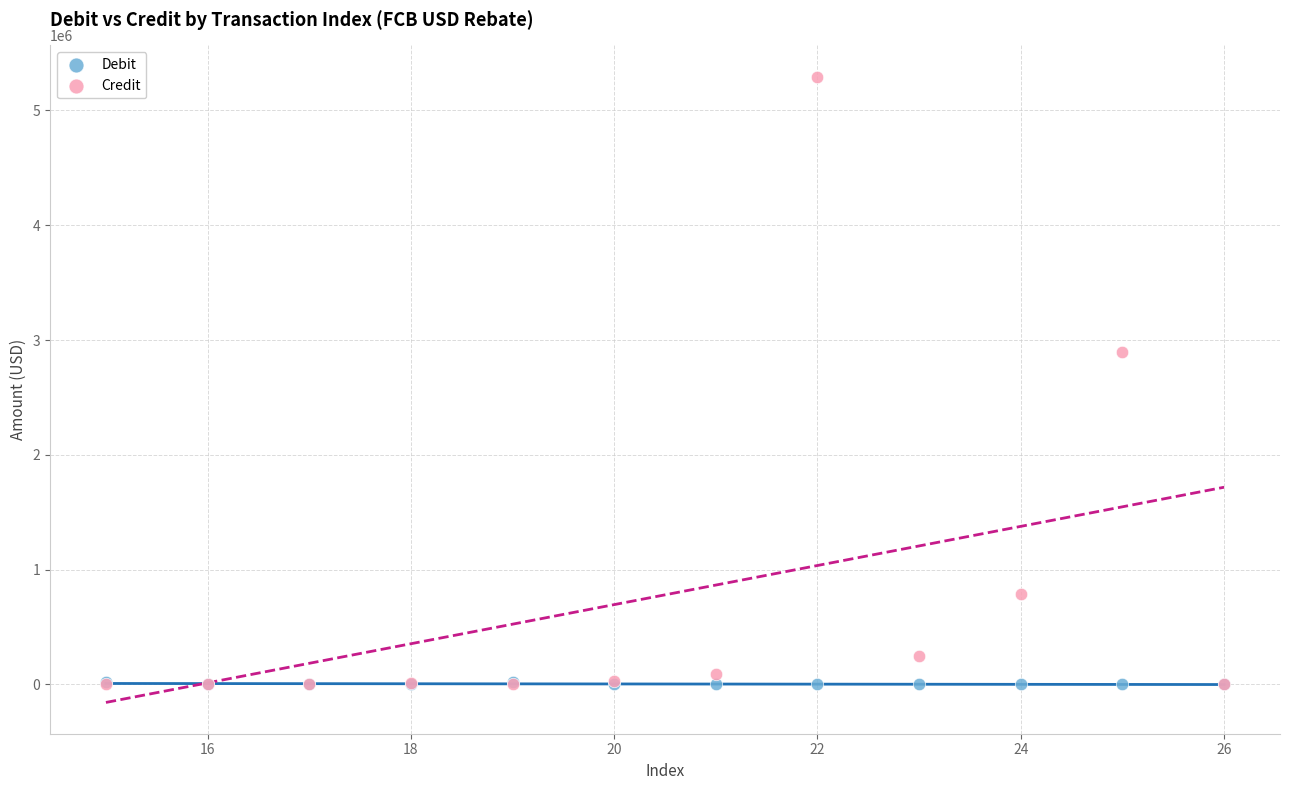

In the Credit series, what Y value is closest to 2647295?

2899392.4